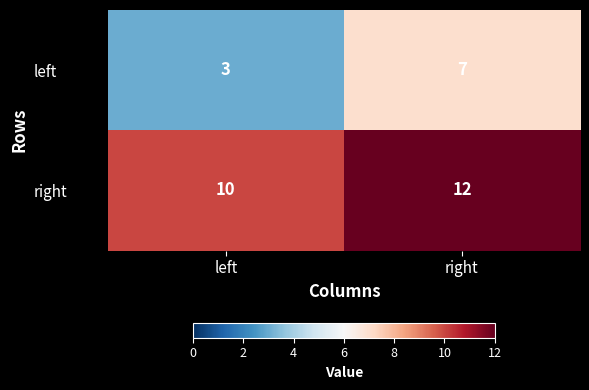

Is it true that right equals 10 at left?

True